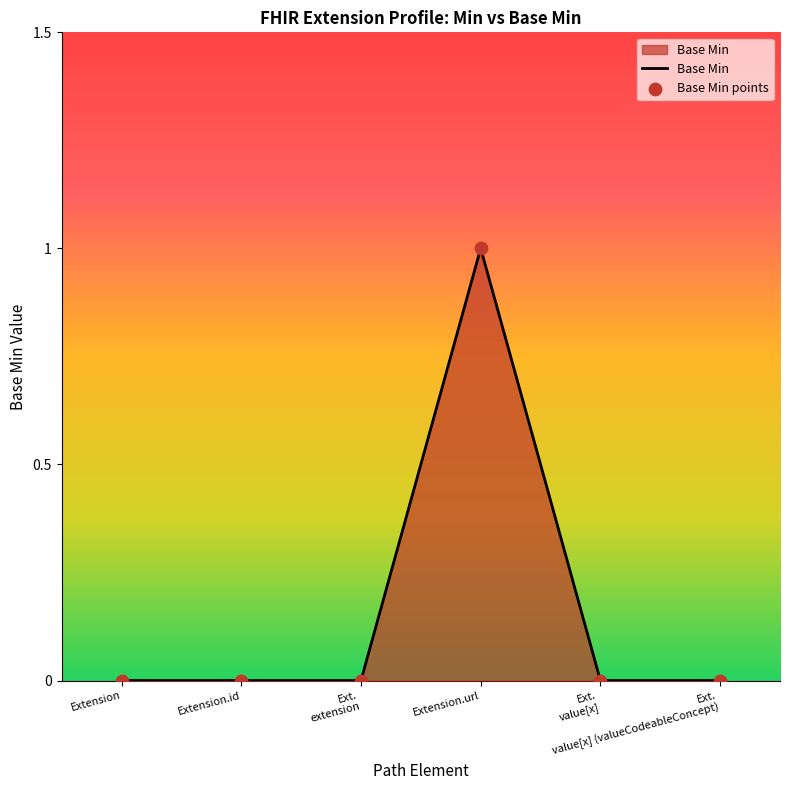

True or false: there are more than 2 points higher than both neighbors.

False